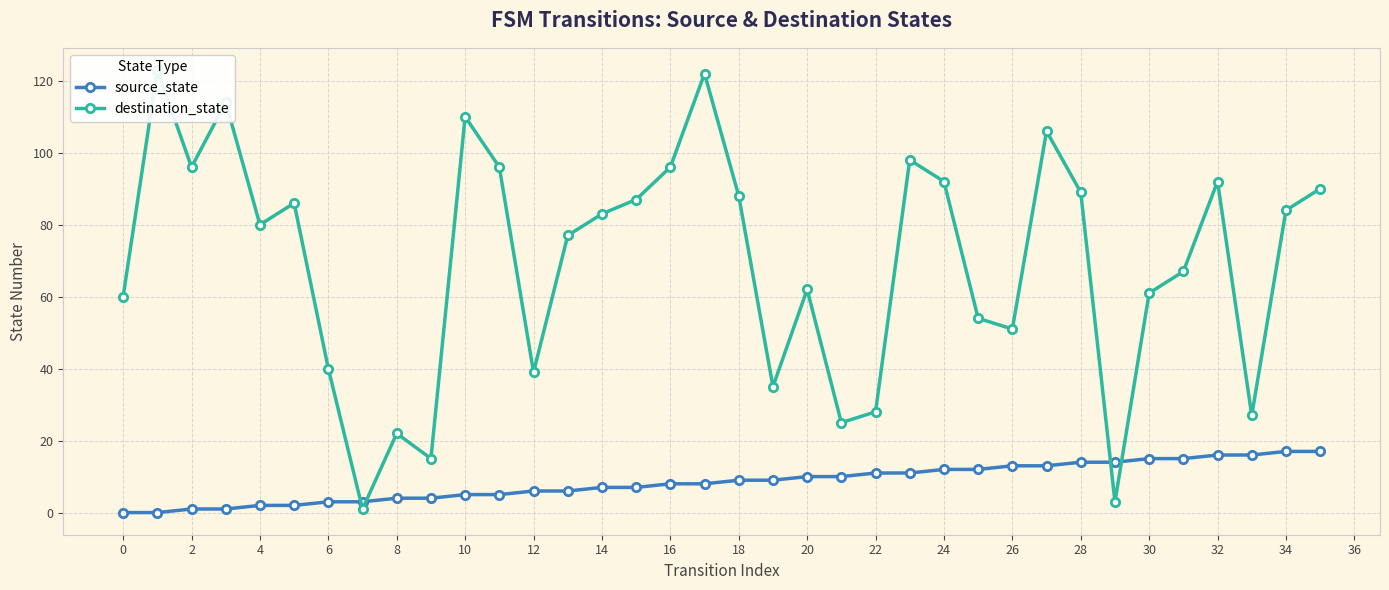

True or false: destination_state has more than 2 interior local peaks.

True